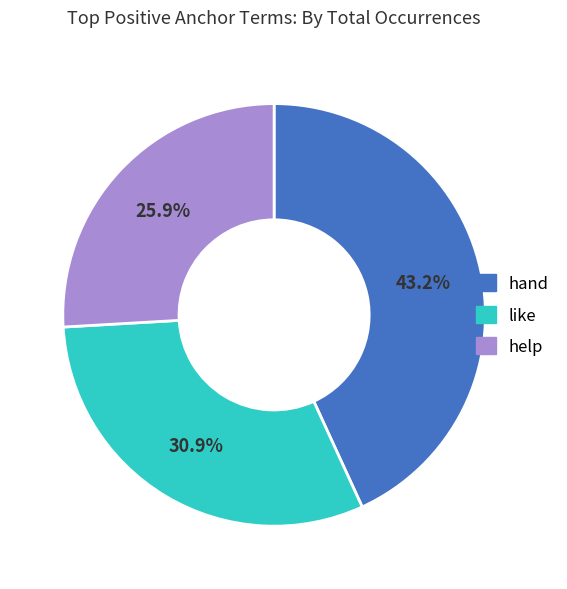

Is help the majority of the pie?

No